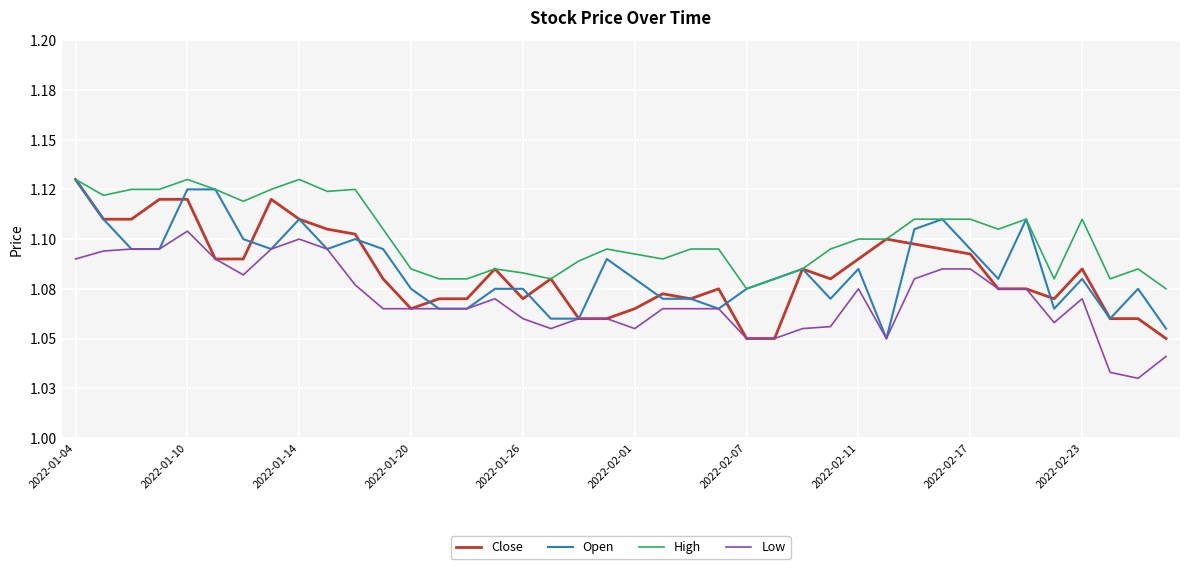

What is the sum of all Close values?

43.3